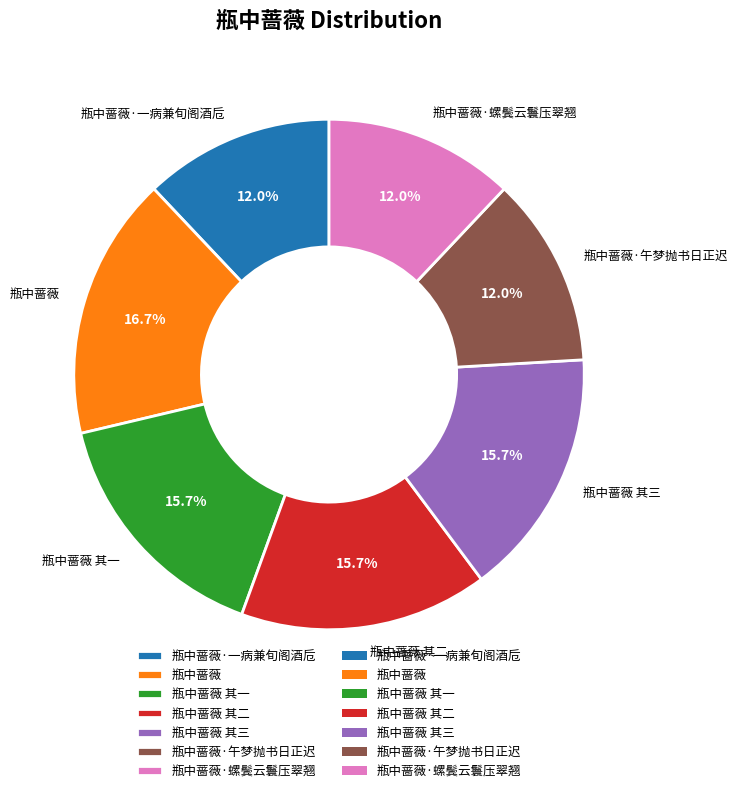

The 瓶中蔷薇 其三 slice represents 5% of the pie. True or false?

False